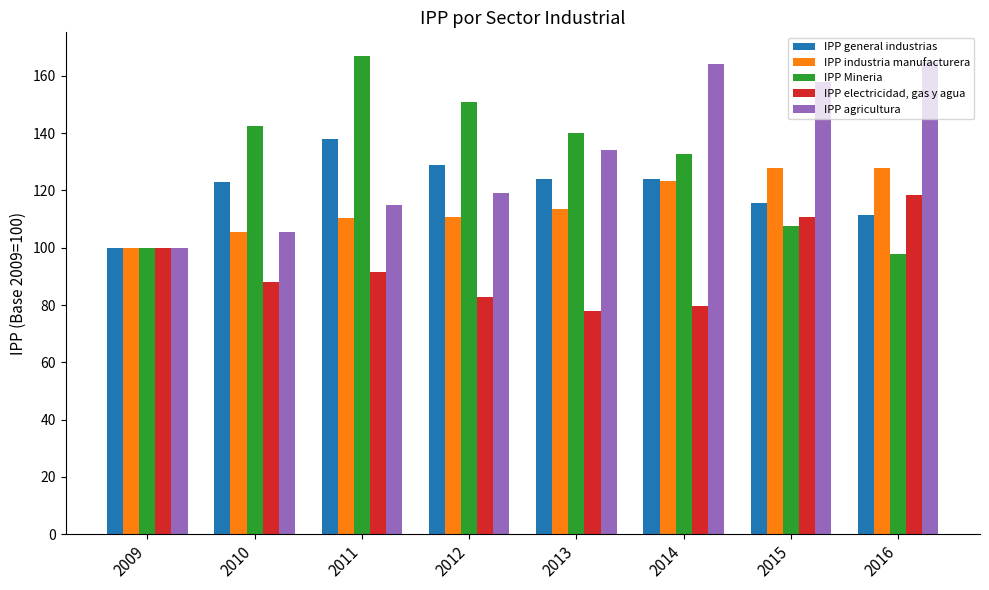

Rank the series by their maximum value, from lowest to highest.

IPP electricidad, gas y agua, IPP industria manufacturera, IPP general industrias, IPP agricultura, IPP Mineria